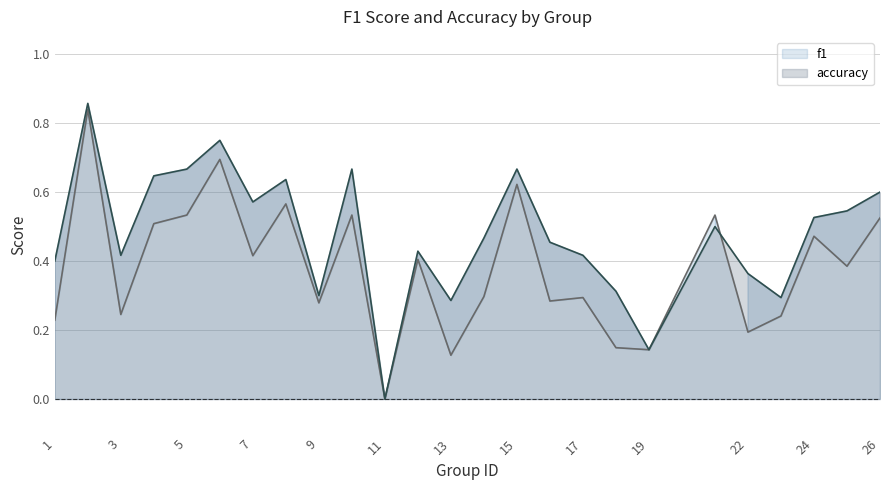

List the series in order of their peak value, lowest first.

f1, accuracy